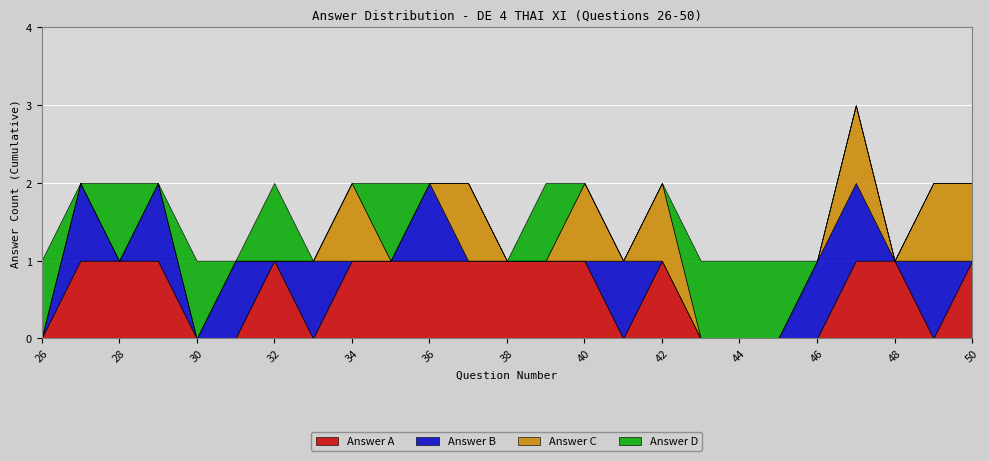

Between which two adjacent categories do Answer A and Answer C first intersect?

48 and 49